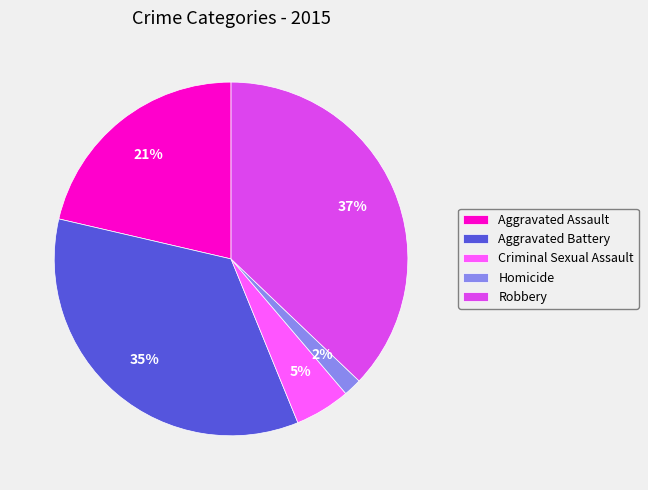

To the nearest percent, what is the difference between the largest and smallest slice percentages?

35%